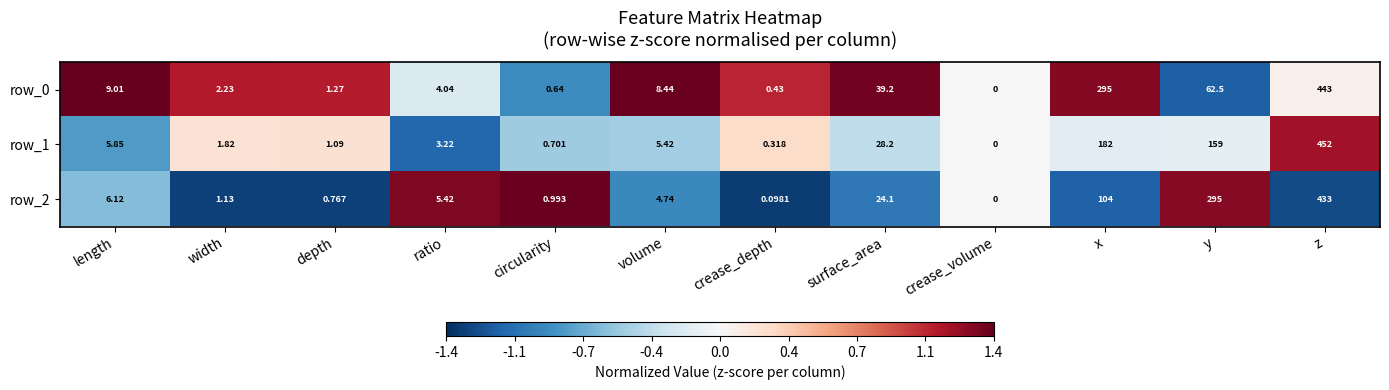

Which series has the largest total across all categories?

row_2